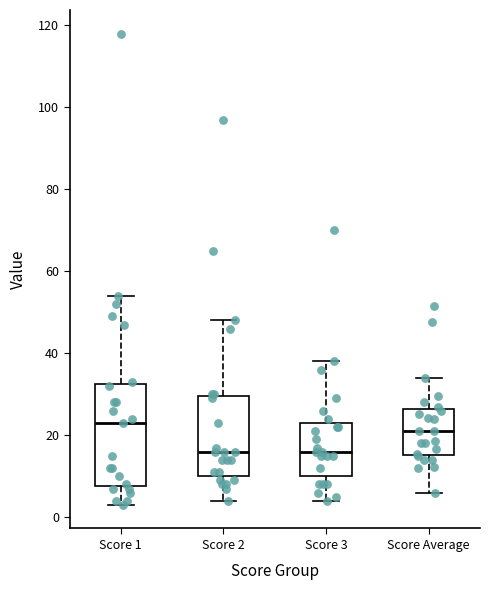

Where does the upper whisker of the box for Score 1 end on the y-axis? The values are not printed on the chart, so give them approximately, as read against the axis.

54